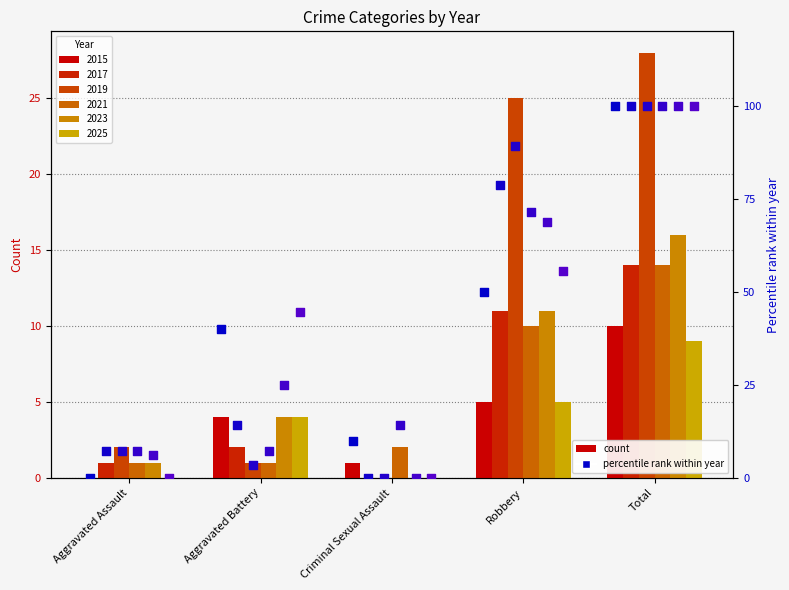

At how many categories does at least one series exceed 1?

5